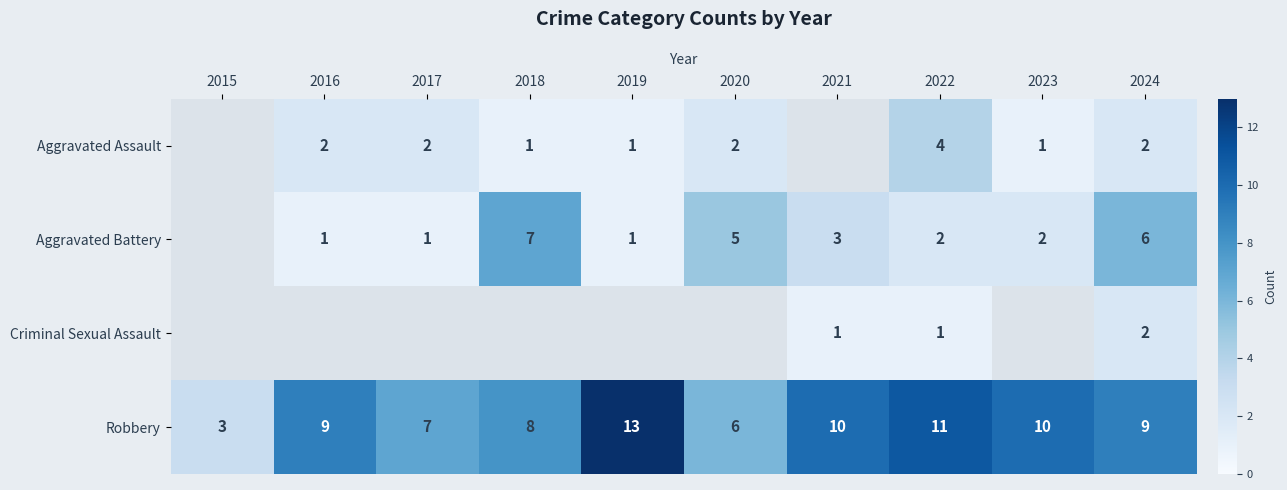

At which label is Robbery closest to 8?

2018